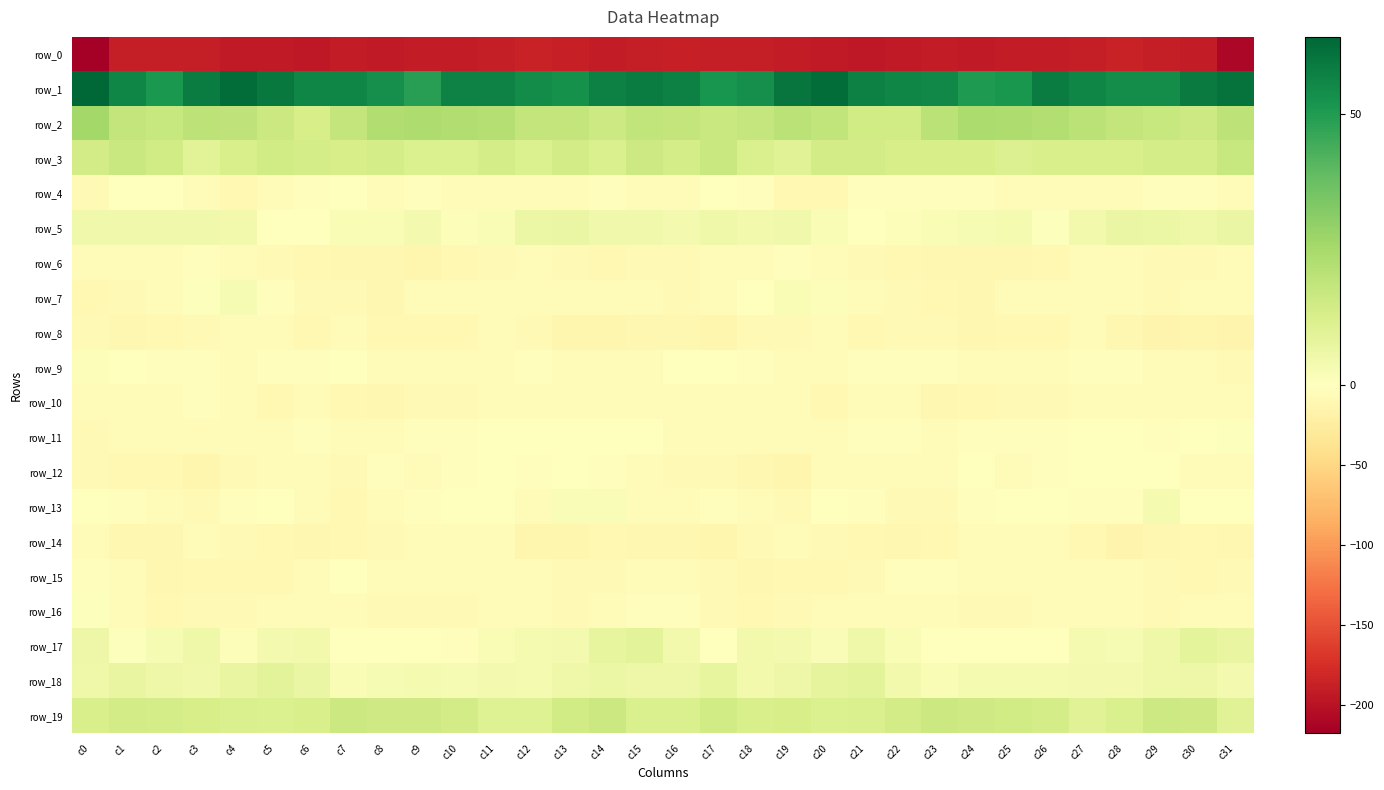

How many data points in row_2 are above 18?

22